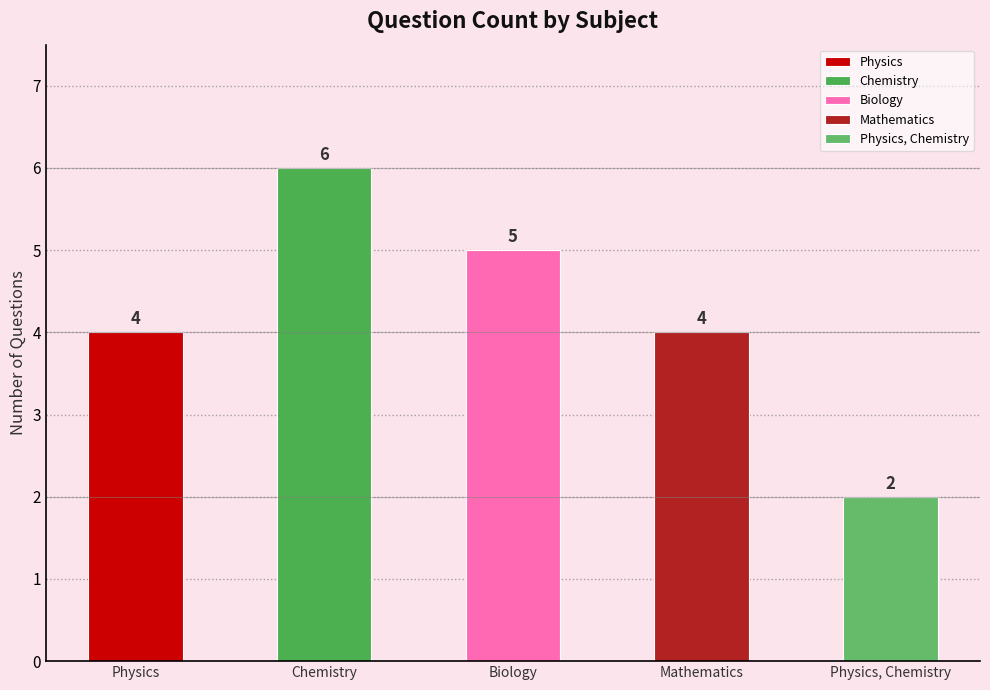

What is the change in value from Physics to Chemistry?

+2